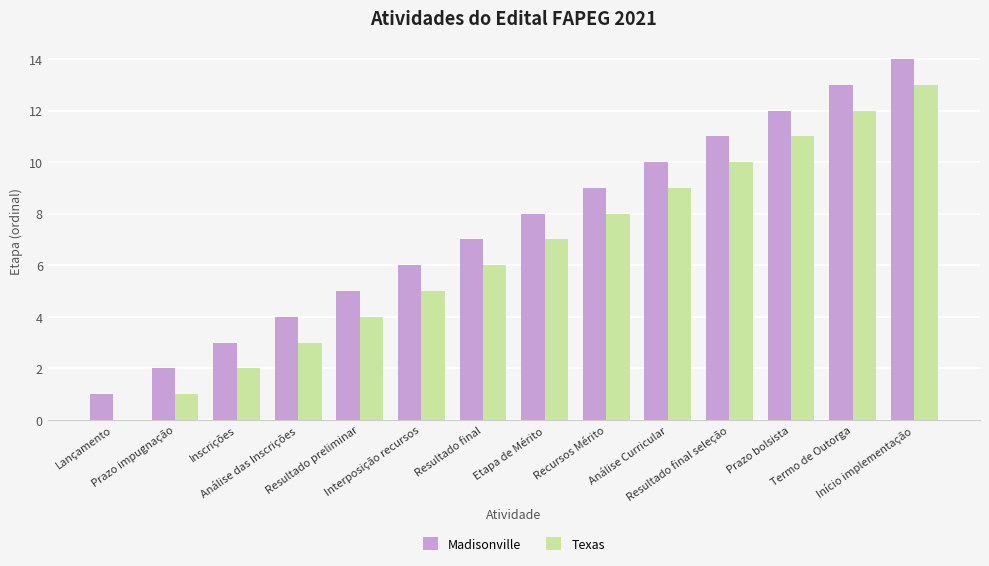

Which series has the largest total across all categories?

Madisonville